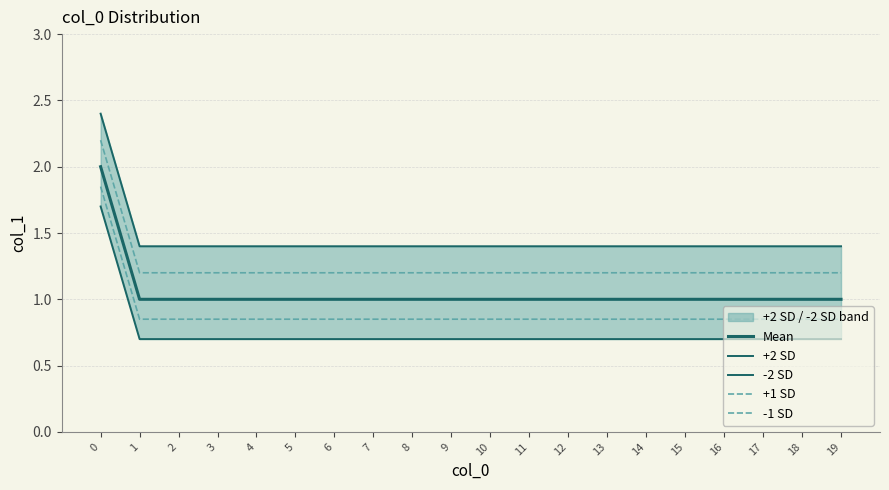

What is the difference between the maximum and second lowest values in the -2 SD series?

1.0